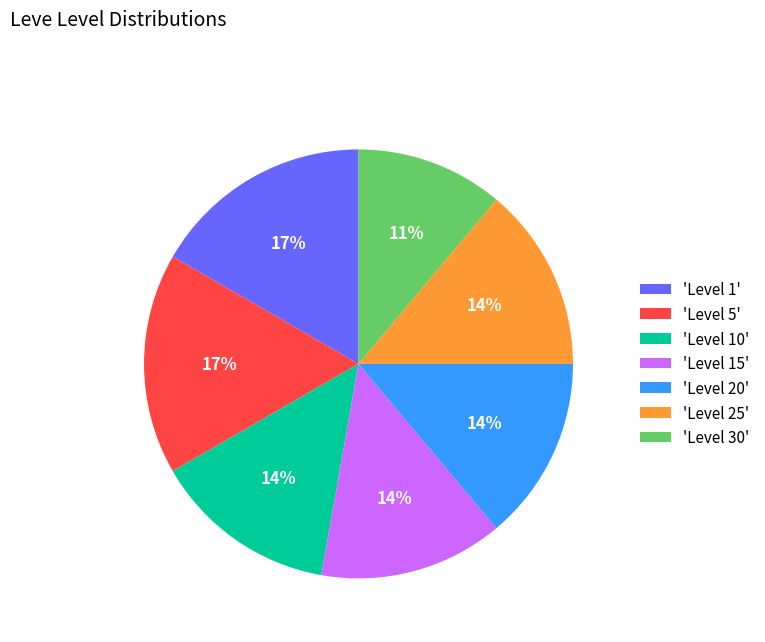

Between 'Level 5' and 'Level 30', which is larger?

'Level 5'